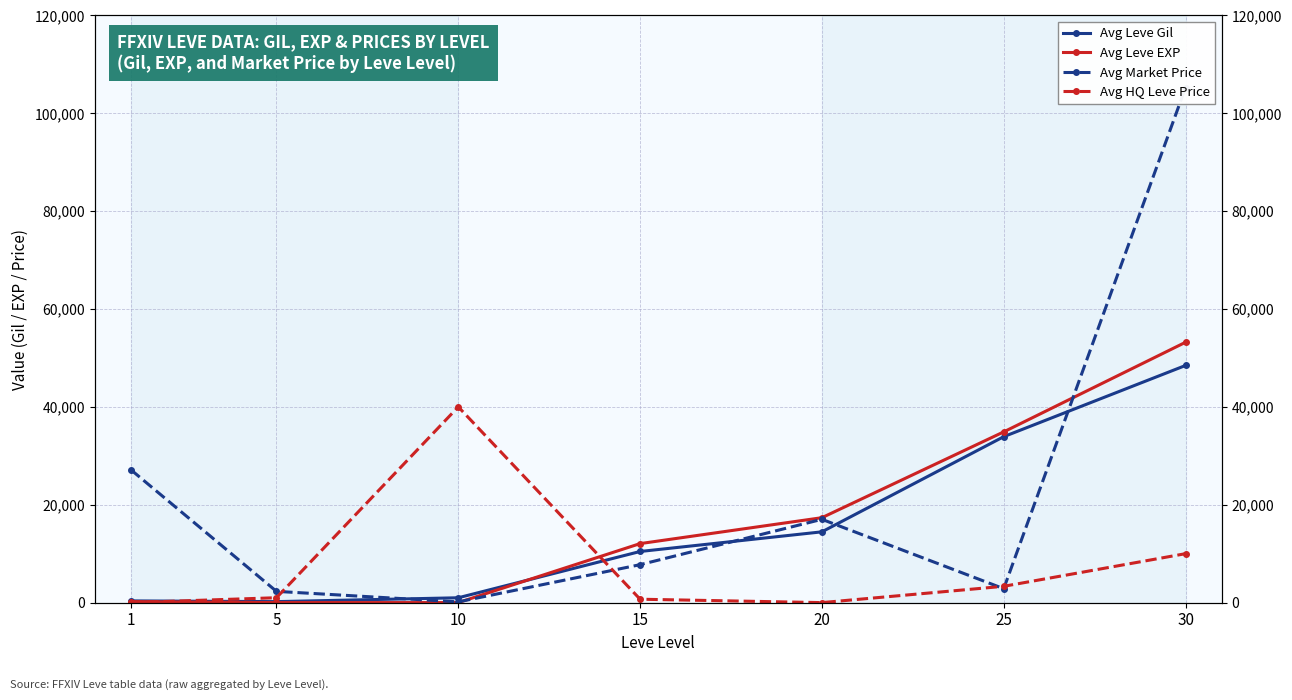

Which series changed the most between 15 and 20?

Avg Market Price